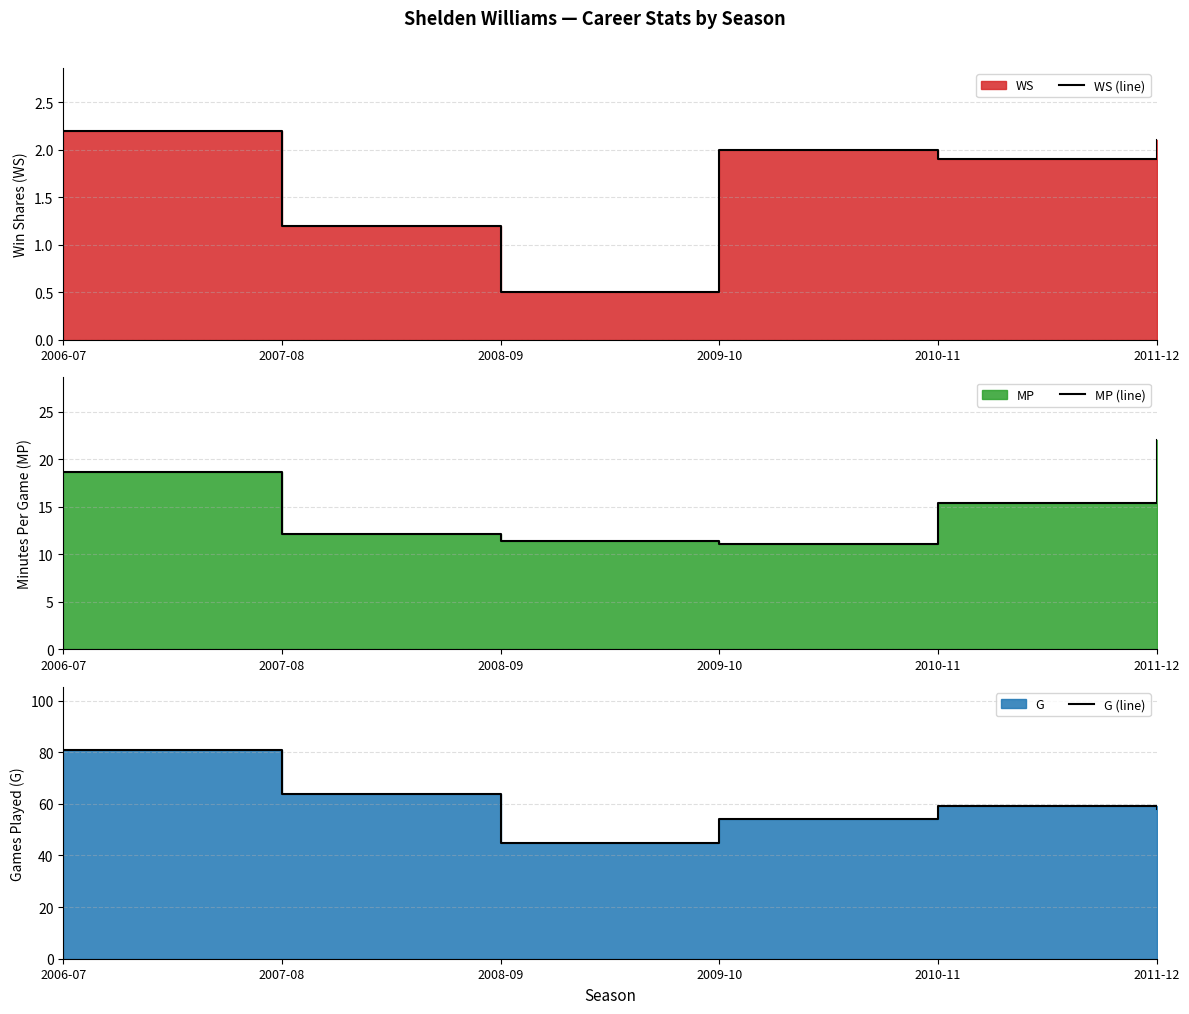

At which label is G (line) closest to 63?

2007-08